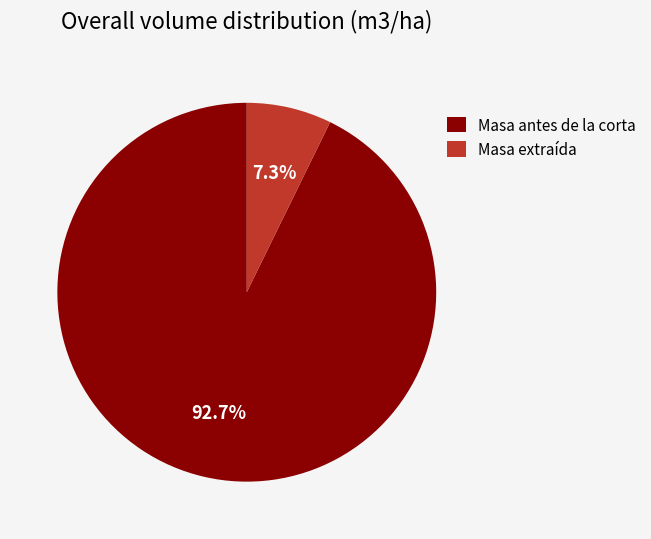

Rank the categories by value from lowest to highest.

Masa extraída, Masa antes de la corta